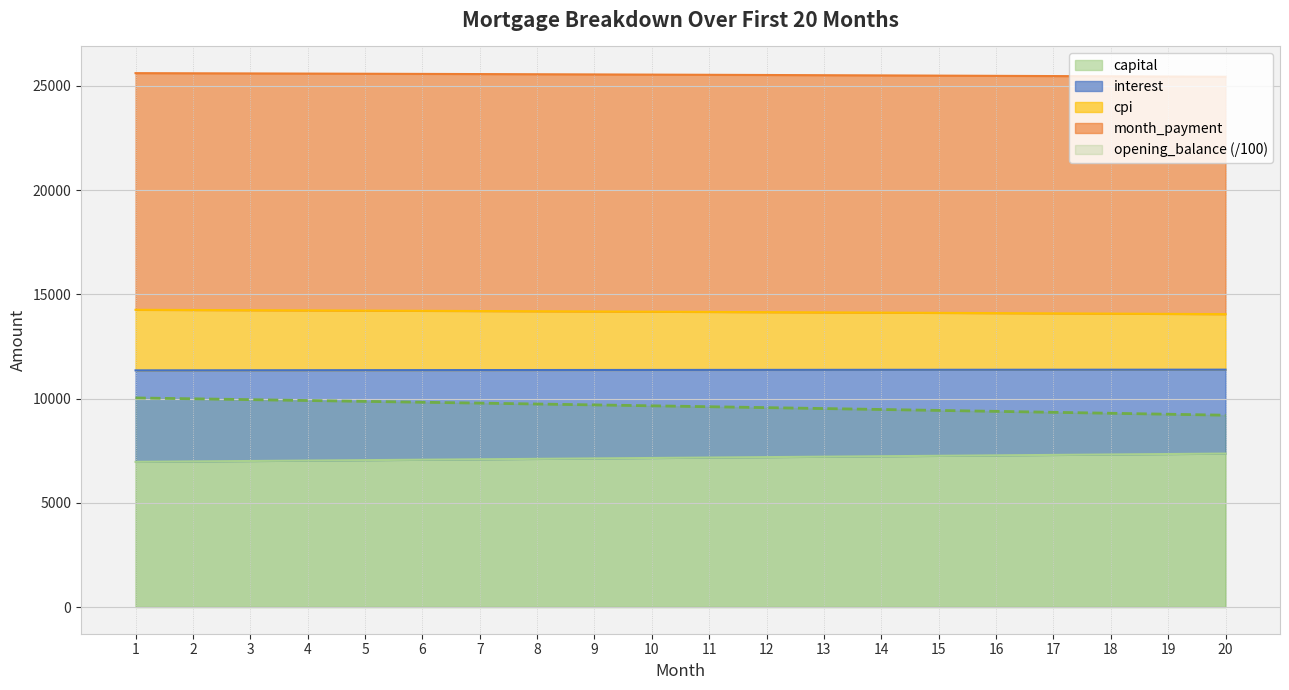

True or false: interest has more than 2 interior local peaks.

False